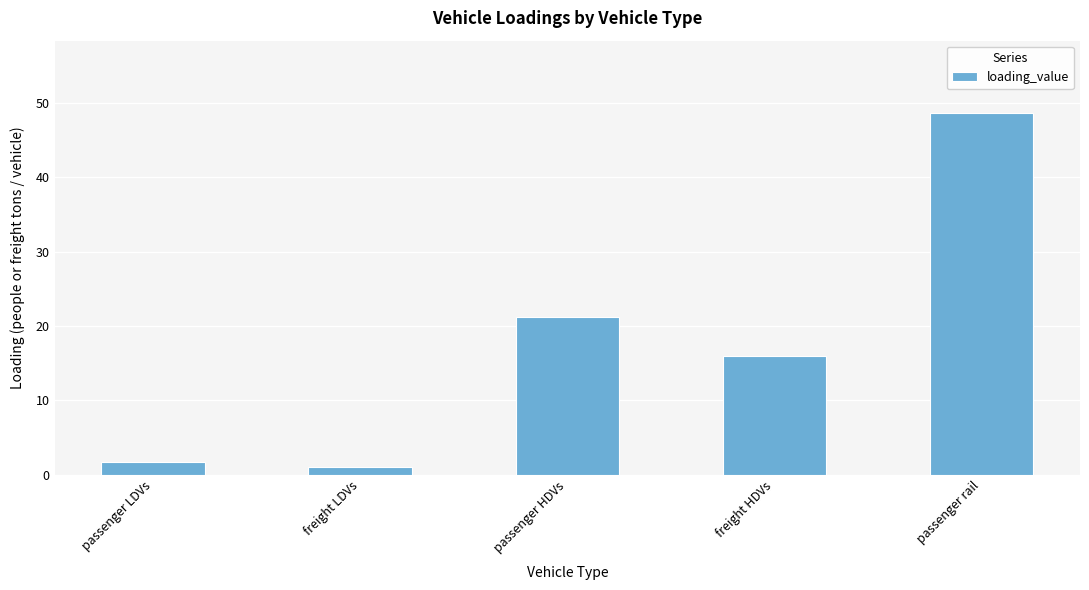

What is the sum of the values at passenger rail and passenger LDVs?

50.3